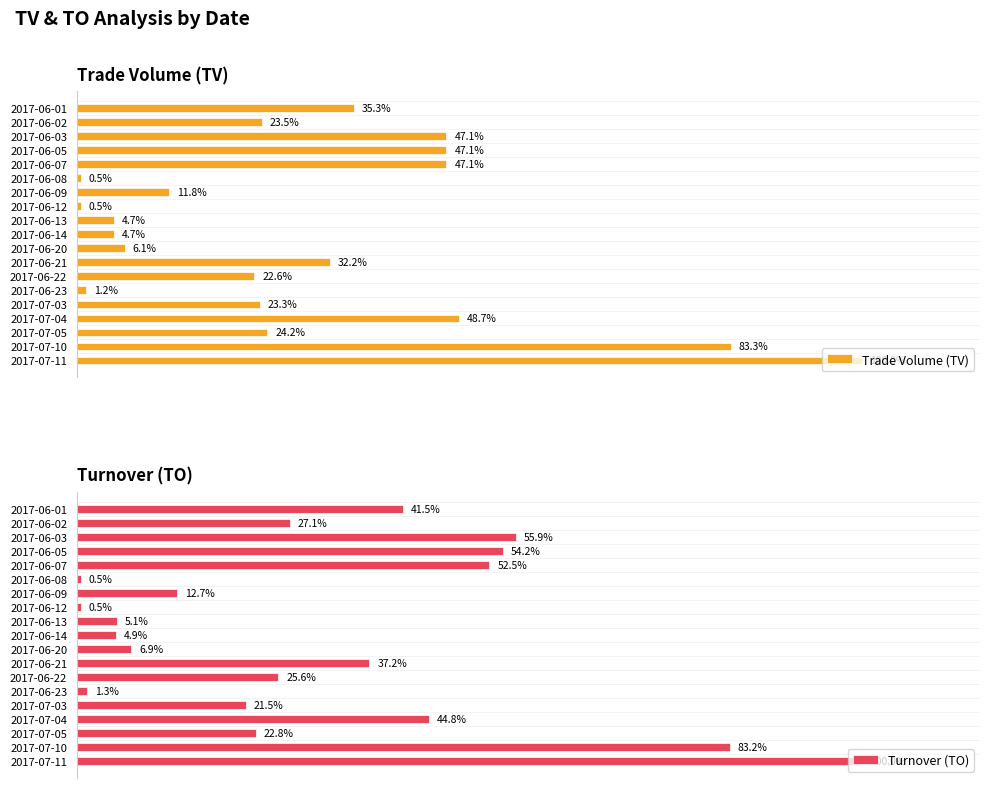

List the series in order of their peak value, lowest first.

Trade Volume (TV), Turnover (TO)